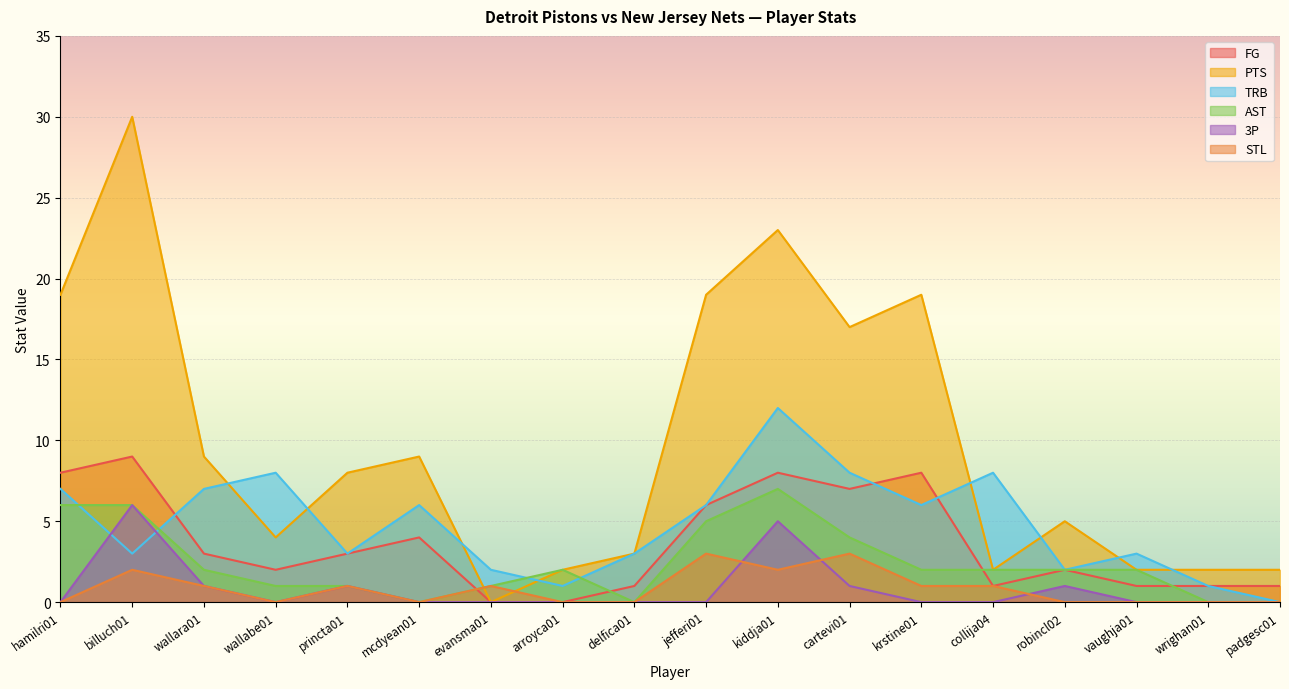

Between mcdyean01 and hamilri01, which is larger?

hamilri01